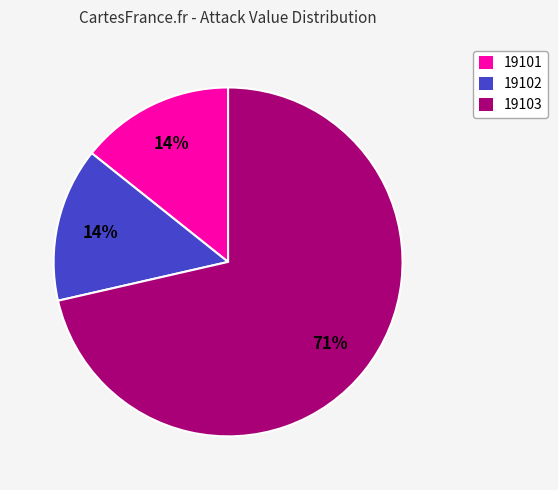

To the nearest percent, what is the combined percentage of 19101 and 19103?

86%